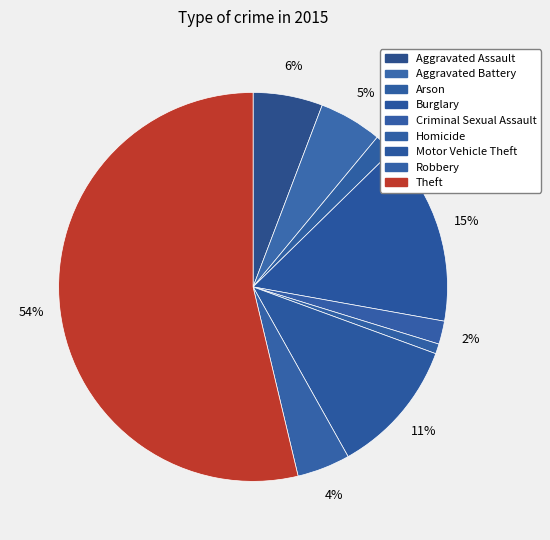

How many segments does this pie chart have?

9